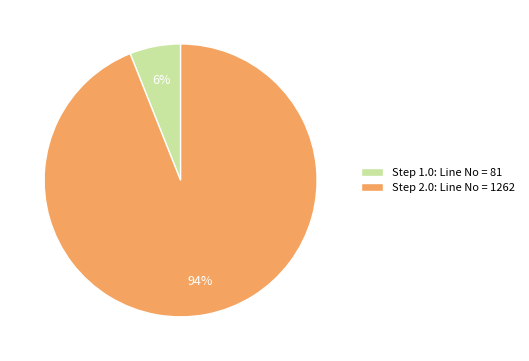

Which has a higher value, Step 2.0: Line No = 1262 or Step 1.0: Line No = 81?

Step 2.0: Line No = 1262